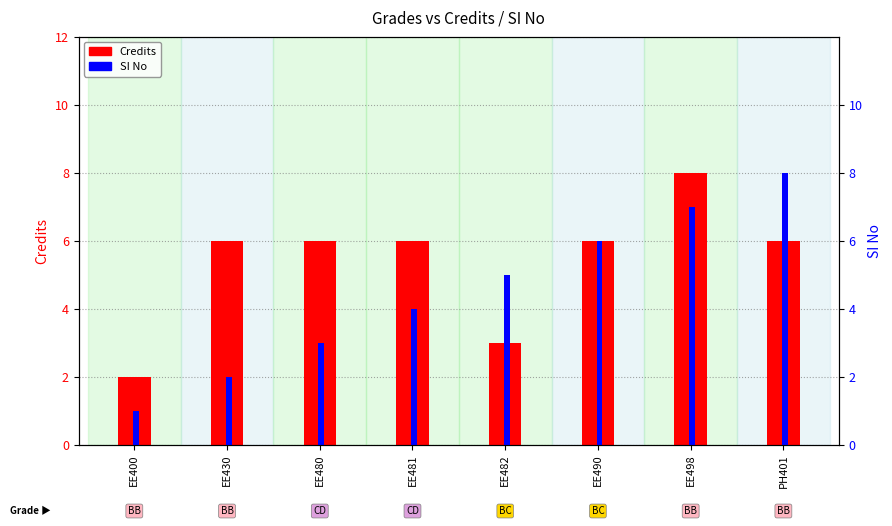

Which series has the widest spread of values?

SI No